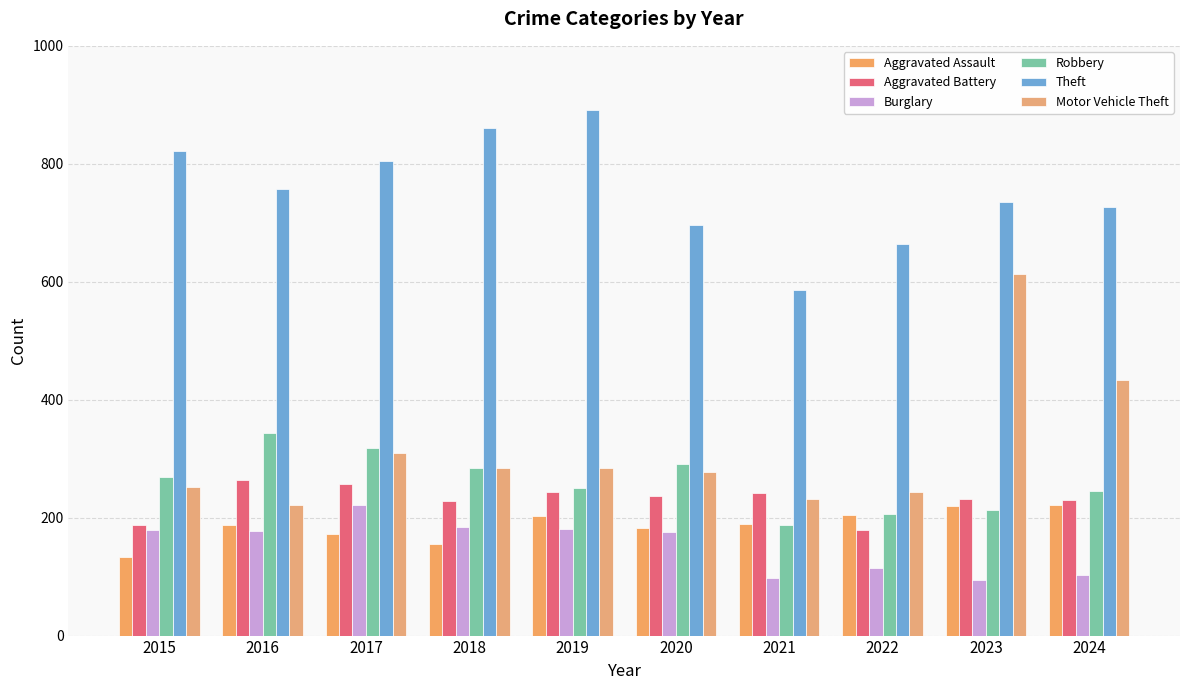

Which series changed the most between 2017 and 2020?

Theft